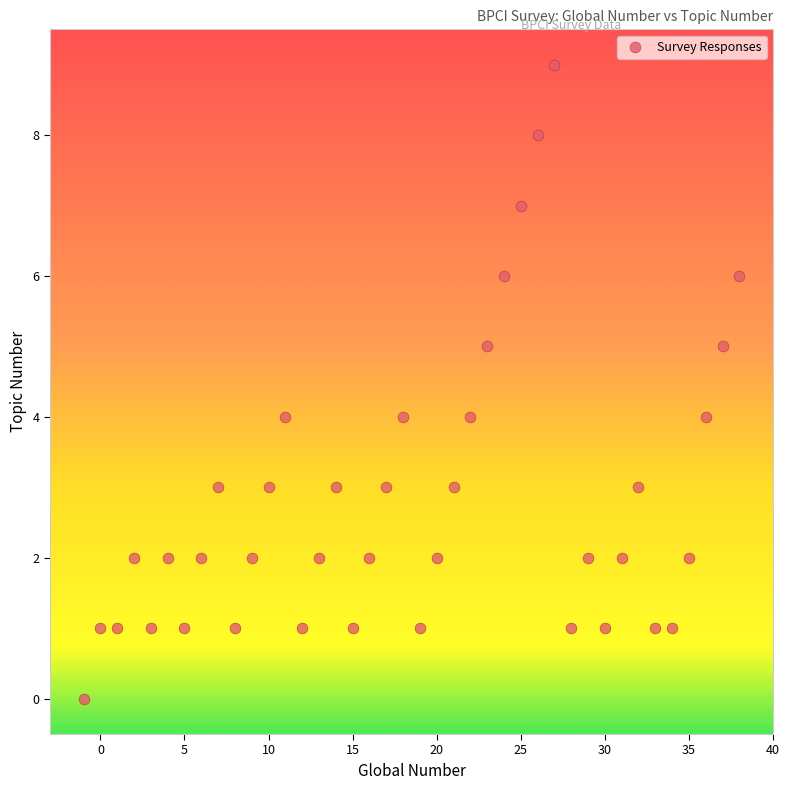

What is the range of X values (max minus min)?

39